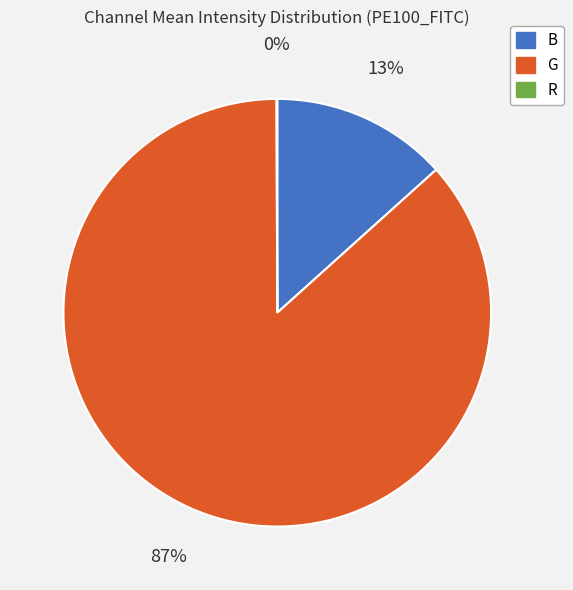

The B slice represents 8% of the pie. True or false?

False